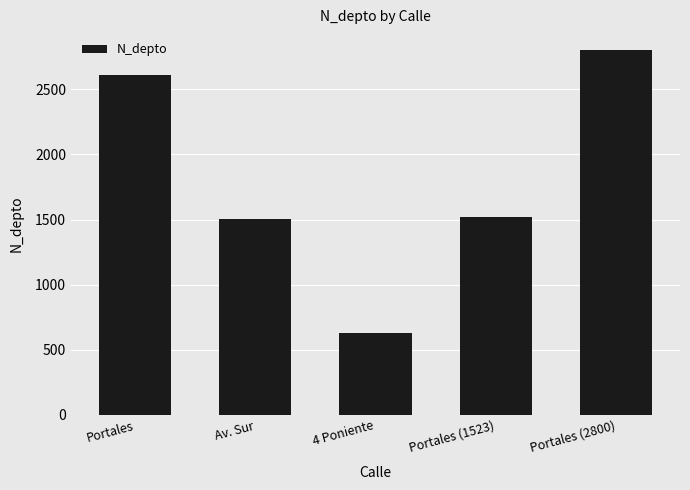

What is the minimum value shown in the chart?

630